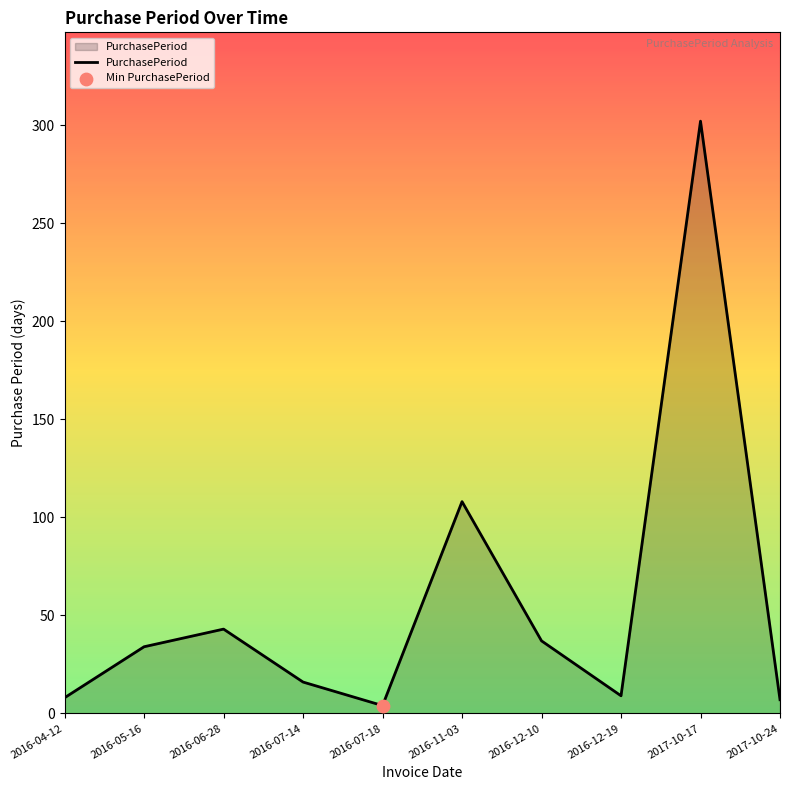

Approximately how many times larger is the value at 2017-10-17 compared to 2016-11-03?

2.8